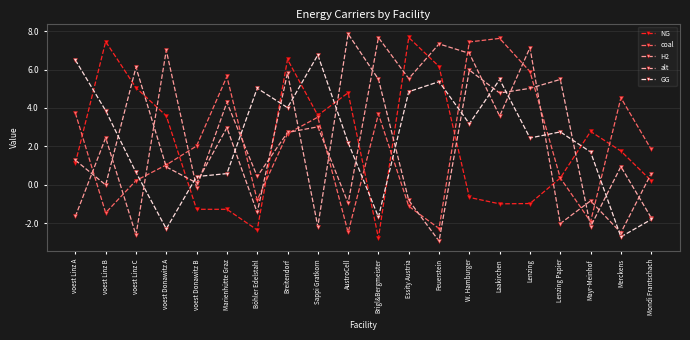

The NG series shows 7.7 at Essity Austria. True or false?

True